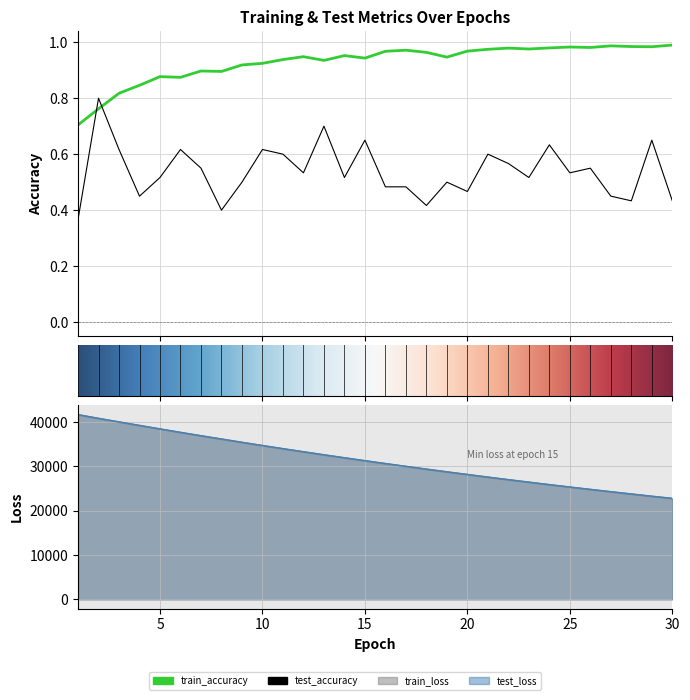

Which series has the widest spread of values?

test_loss